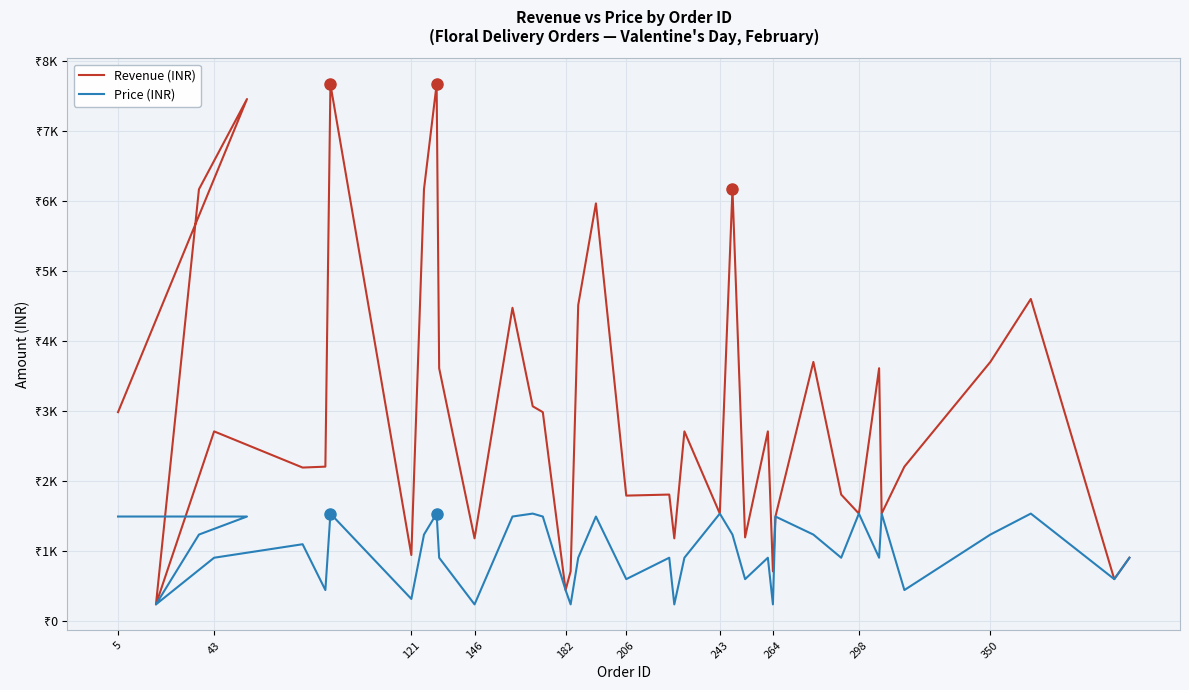

In Revenue (INR), how many points are lower than both neighbors (excluding endpoints)?

13